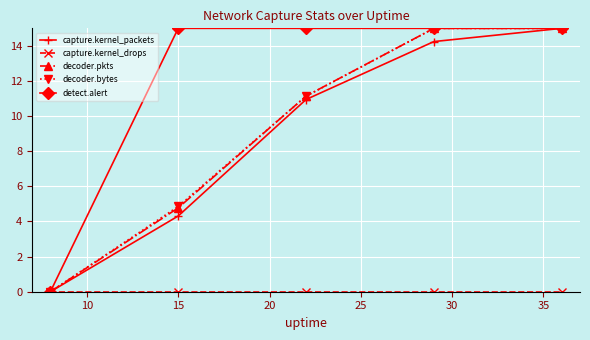

What is the value of the decoder.bytes point at the 4th from the left?

15.0